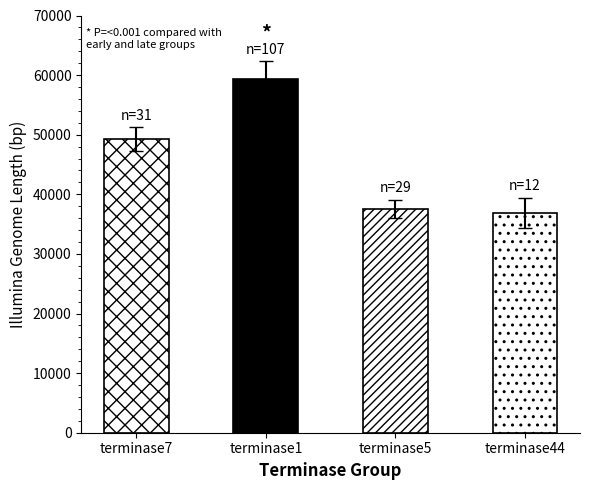

Reading right to left, extract all data points from this chart.

mean_illumina_genome_len: 36910	37556	59297	49244
counts: 12	29	107	31